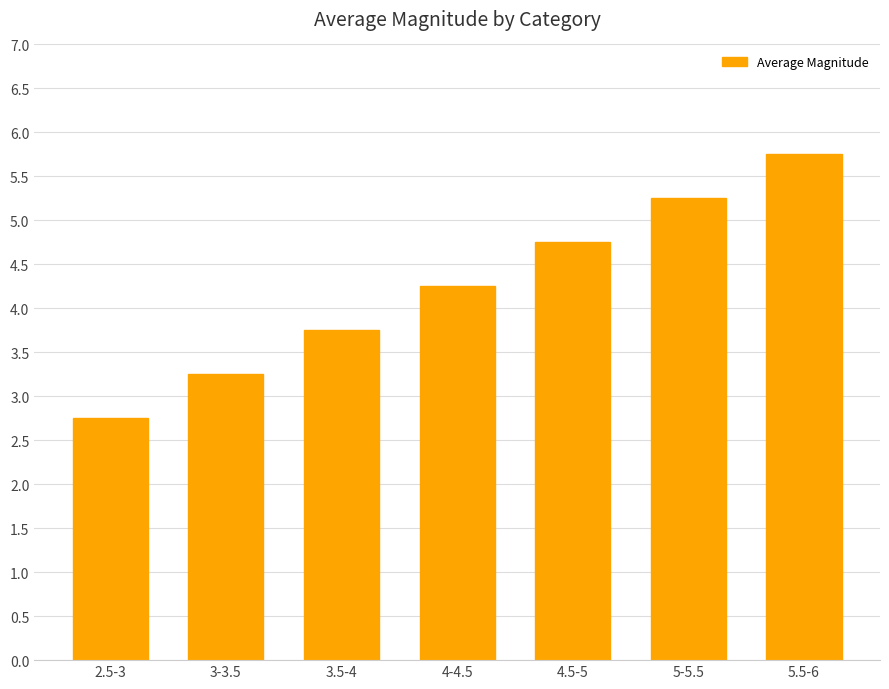

Does the chart contain any negative values?

No